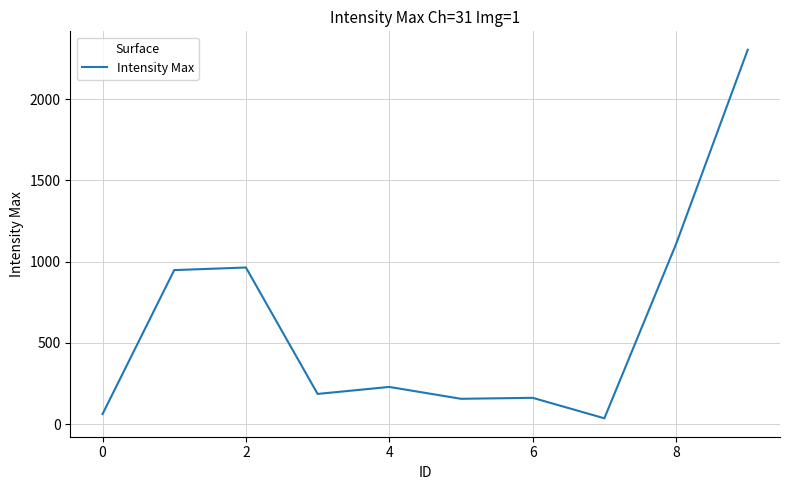

What is the difference between the maximum and minimum values?

2268